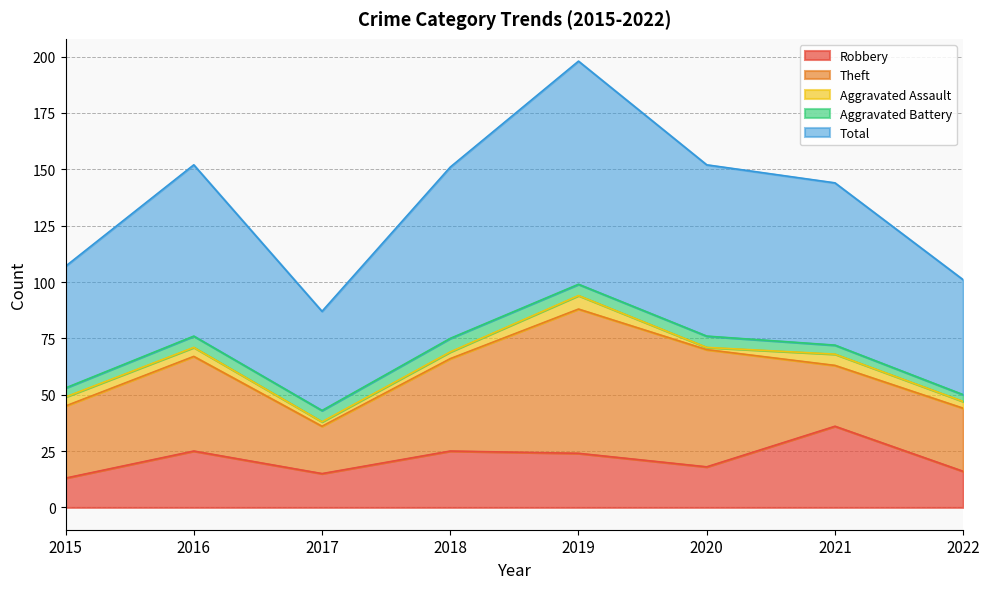

The value of Theft at 2016 is 23. True or false?

False